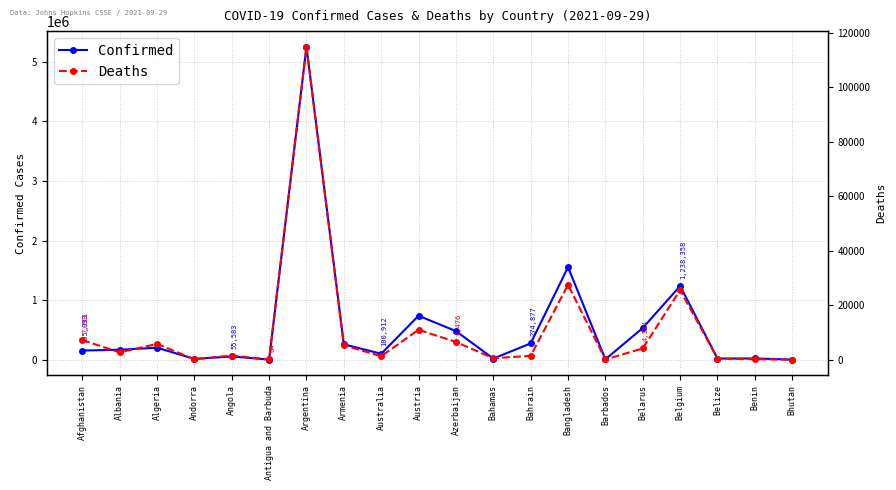

Which label corresponds to the smallest value in the chart?

Bhutan